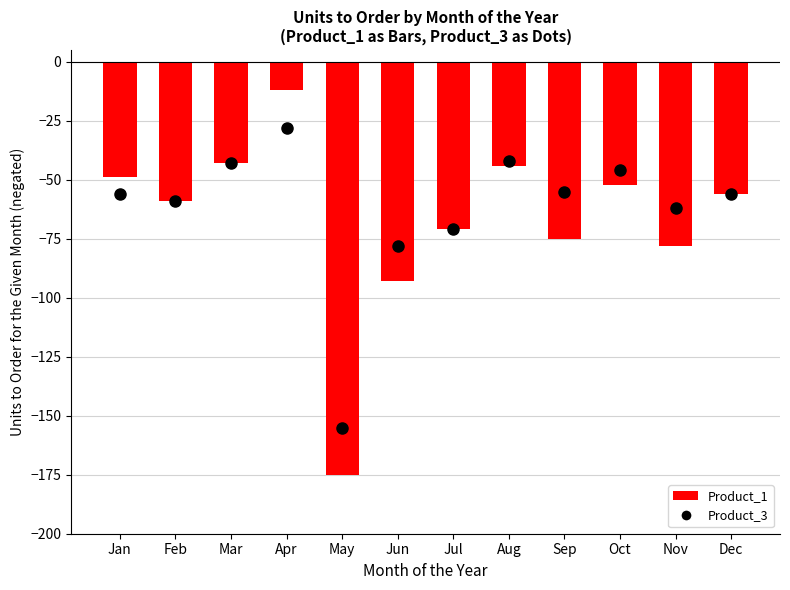

Reading left to right, what are all the values shown in this chart?

Product_3: Jan=-56	Feb=-59	Mar=-43	Apr=-28	May=-155	Jun=-78	Jul=-71	Aug=-42	Sep=-55	Oct=-46	Nov=-62	Dec=-56
Product_1: Jan=-49	Feb=-59	Mar=-43	Apr=-12	May=-175	Jun=-93	Jul=-71	Aug=-44	Sep=-75	Oct=-52	Nov=-78	Dec=-56